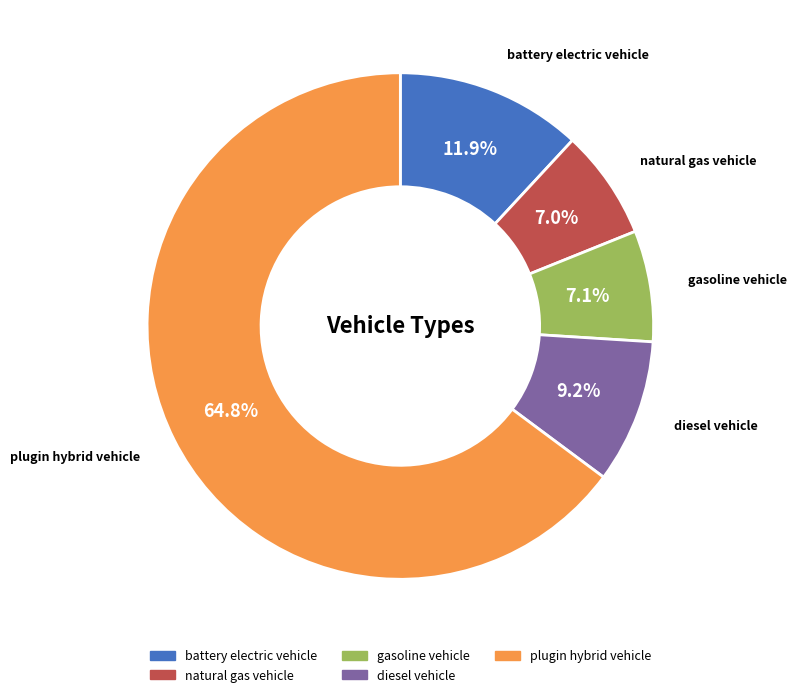

How many slices are in this pie chart?

5